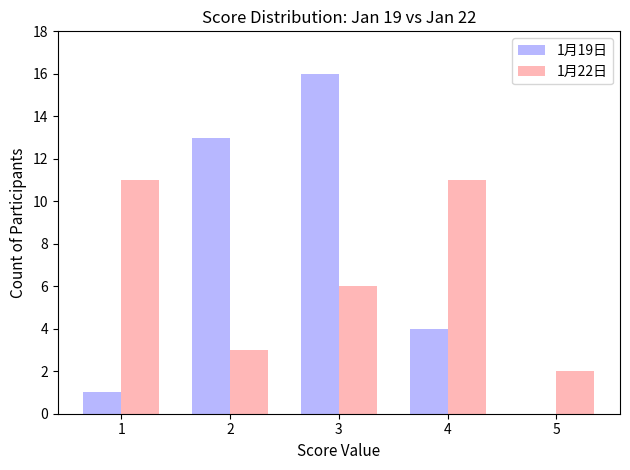

At which category is the sum across all series the highest?

3